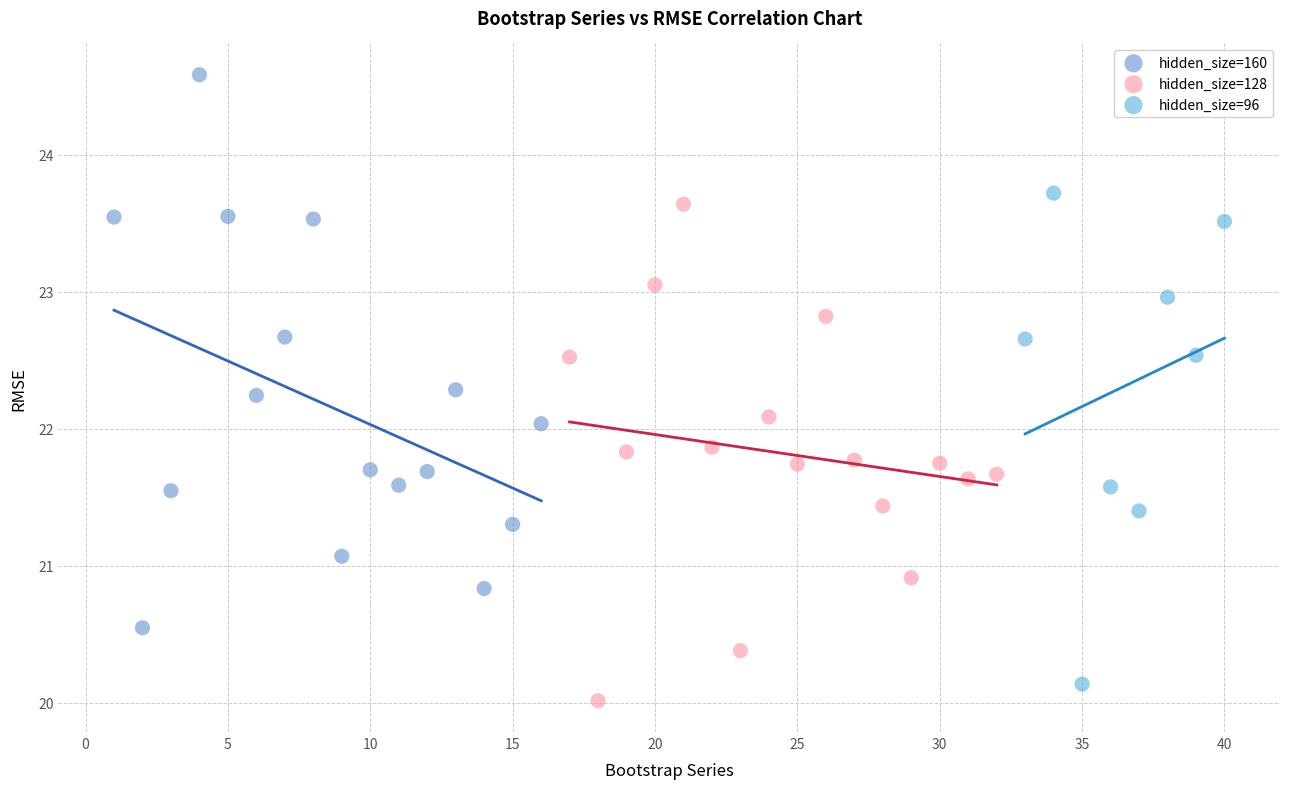

Which series has the largest Y range (max minus min)?

hidden_size=160